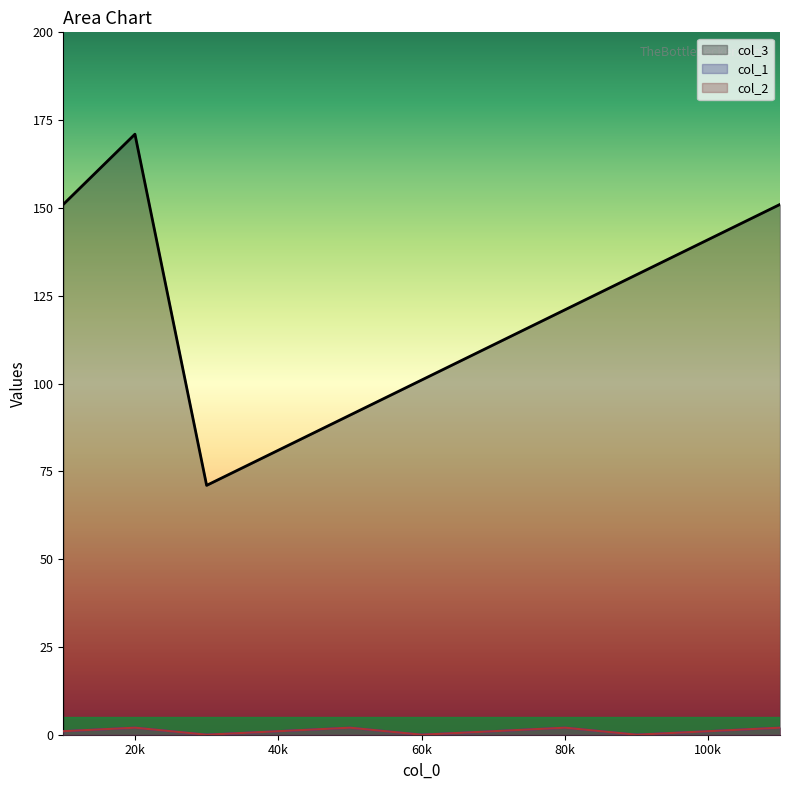

What is the total value across all series at 10?

153